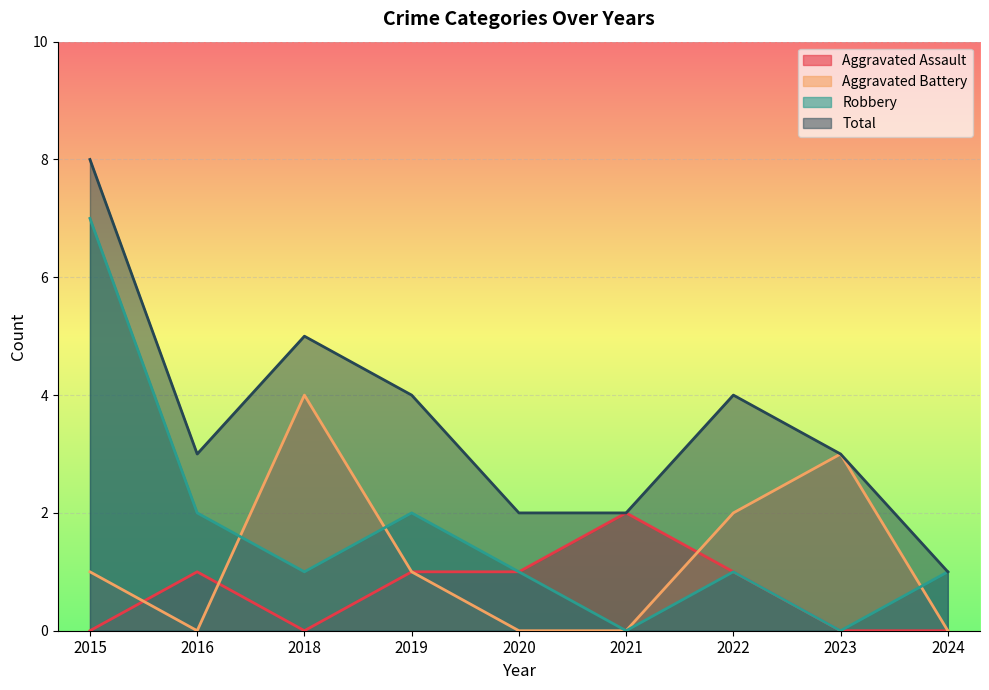

Which has a higher value, 2023 or 2015?

2023